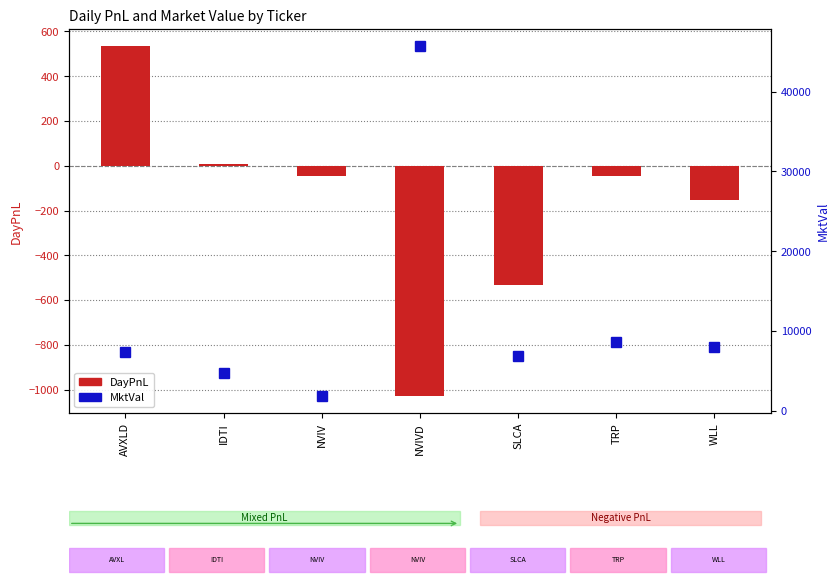

At which category does the chart reach its minimum across all series?

NVIVD